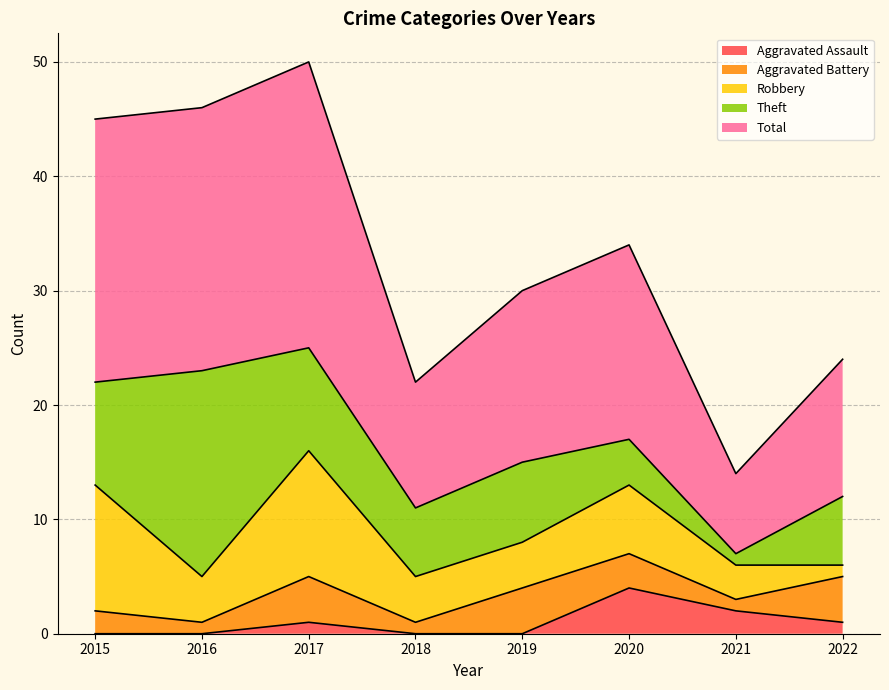

Does the chart have visible grid lines?

Yes